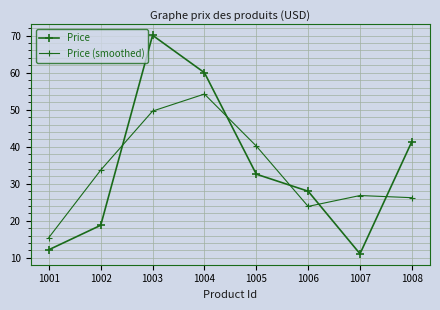

True or false: Price and Price (smoothed) cross at least once.

True